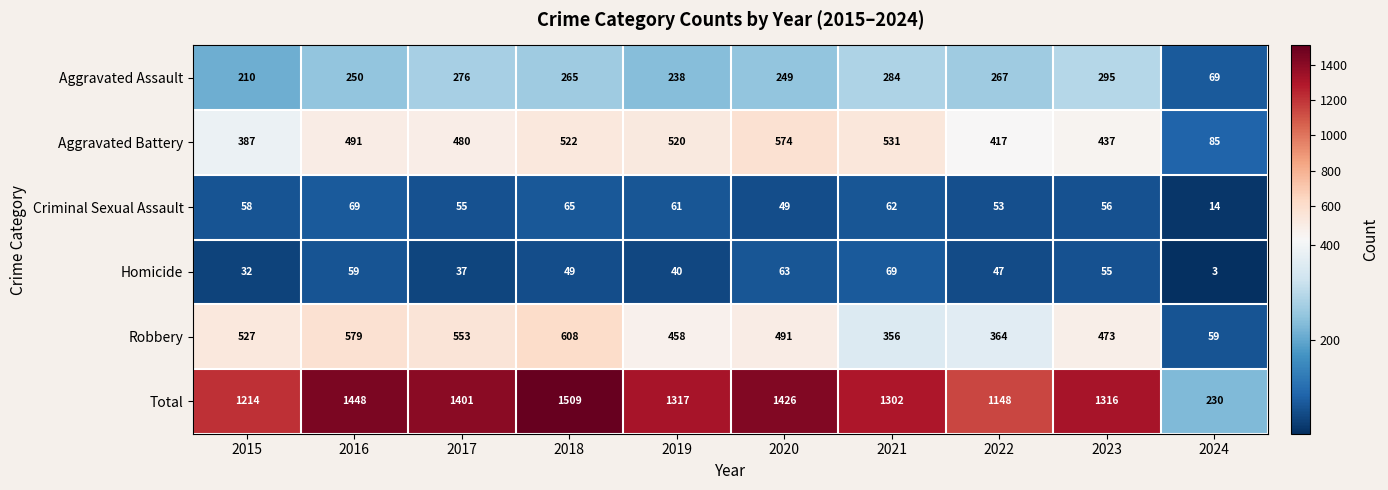

Rank the series at 2023 from lowest to highest value.

Homicide, Criminal Sexual Assault, Aggravated Assault, Aggravated Battery, Robbery, Total